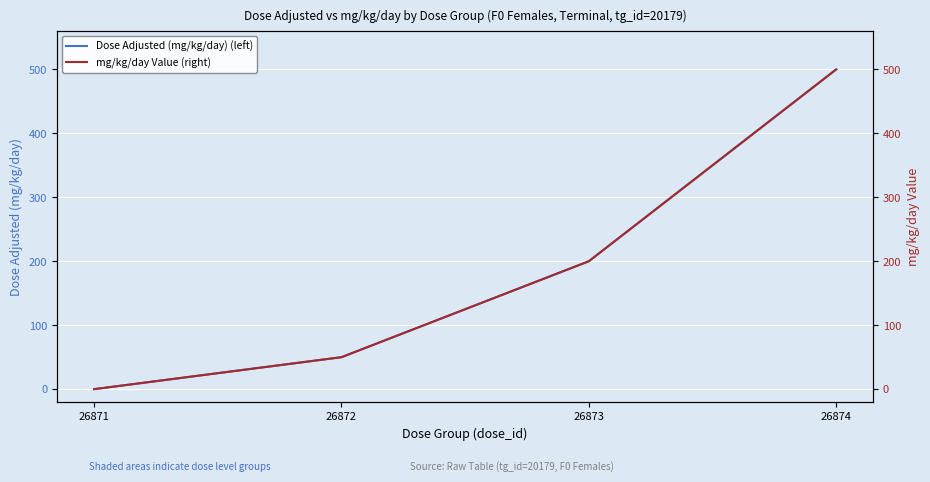

True or false: Dose Adjusted (mg/kg/day) (left) has more than 1 points higher than both neighbors.

False